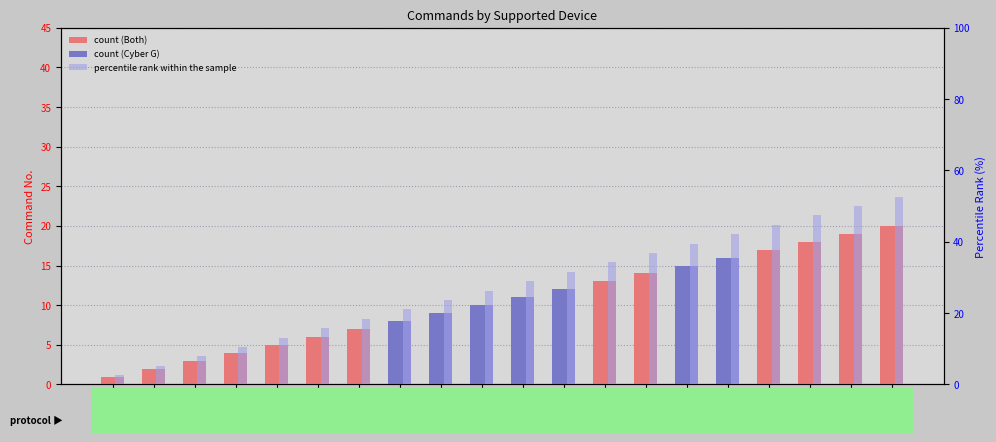

What is the difference between the second highest and second lowest values?

44.7